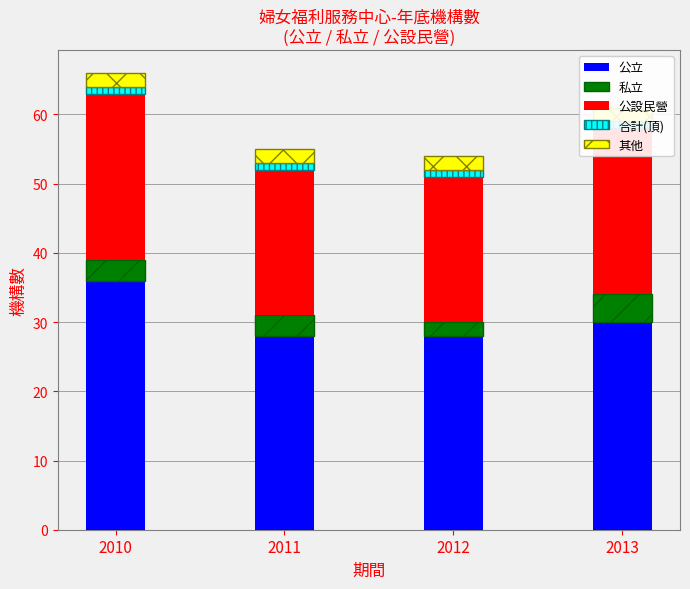

What is the spread (max minus min) of values at 2011?

27